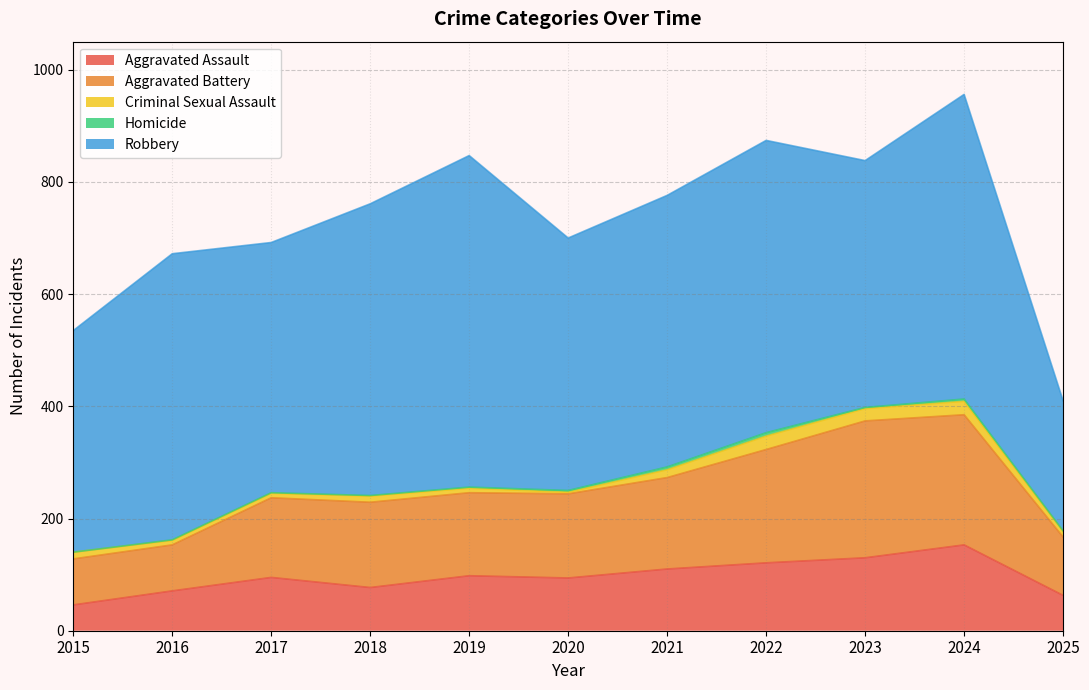

In Aggravated Assault, how many points are higher than both neighbors (excluding endpoints)?

3